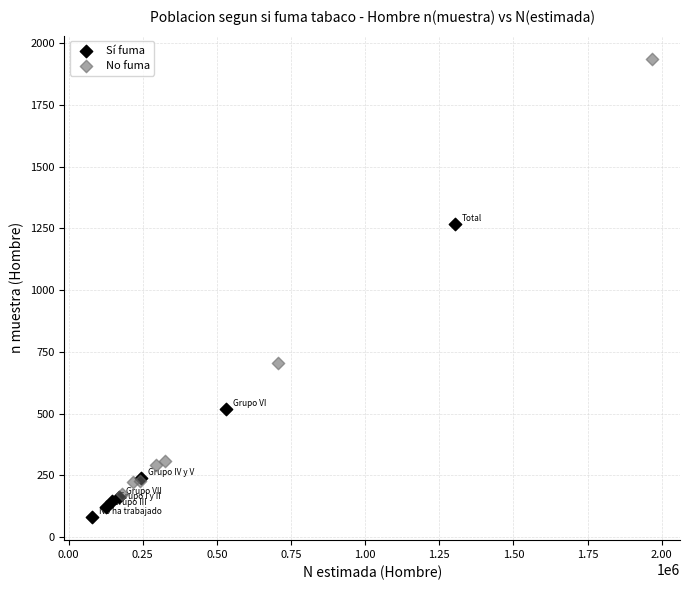

Which series reaches the minimum Y coordinate?

Sí fuma